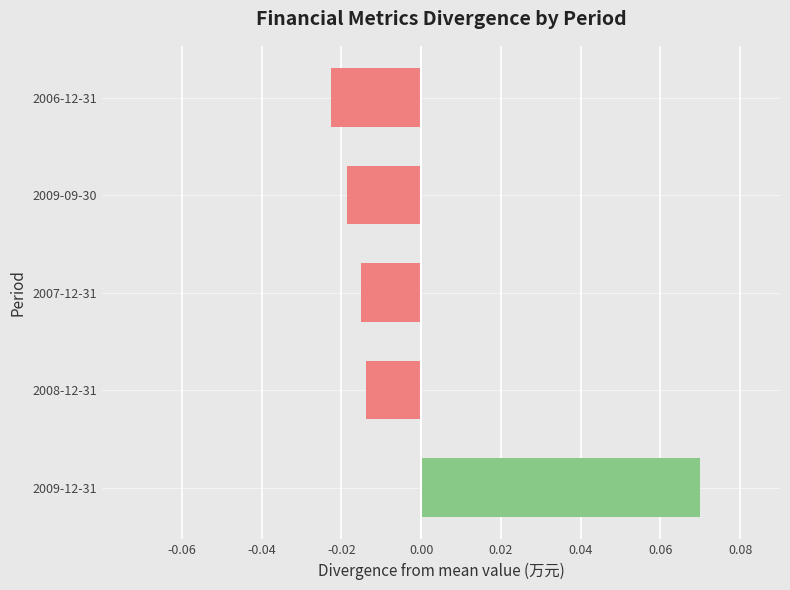

At which category does the chart reach its minimum across all series?

2006-12-31